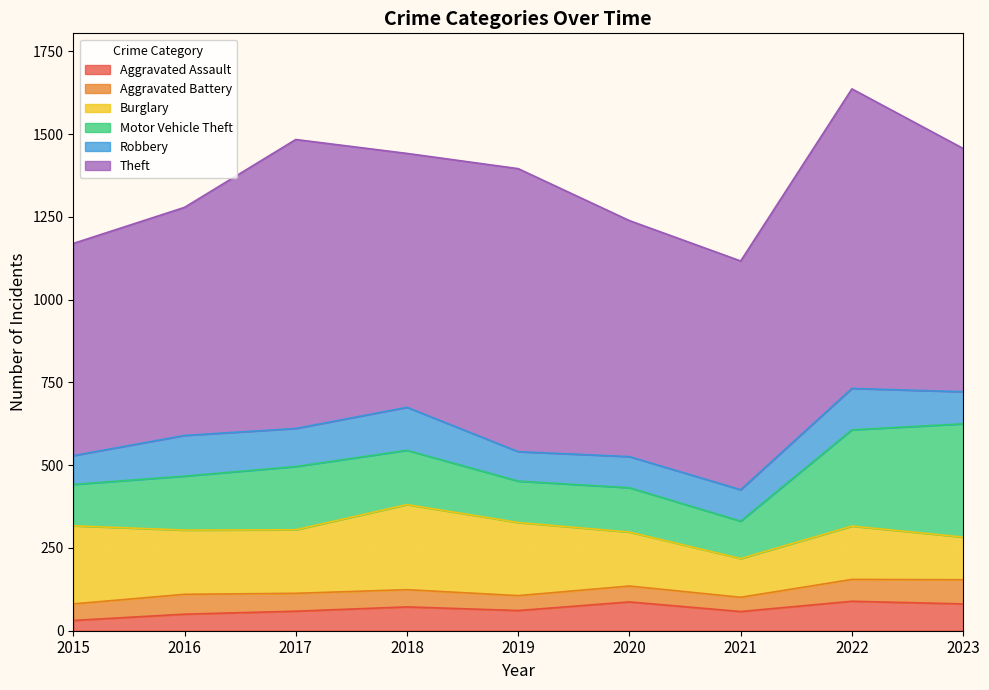

What is the value of the Robbery point at the 9th from the left?

97